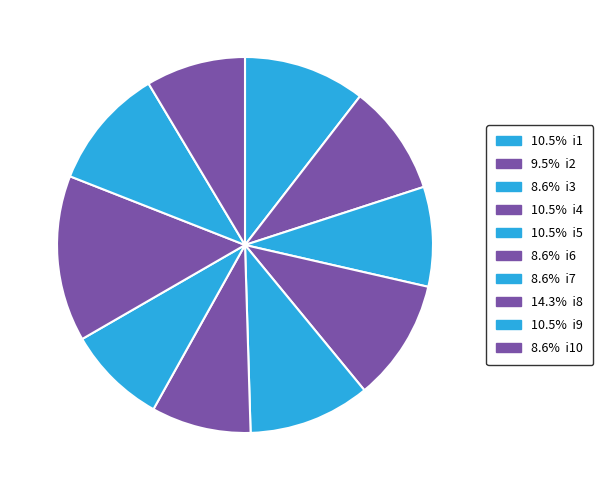

How many slices are in this pie chart?

10